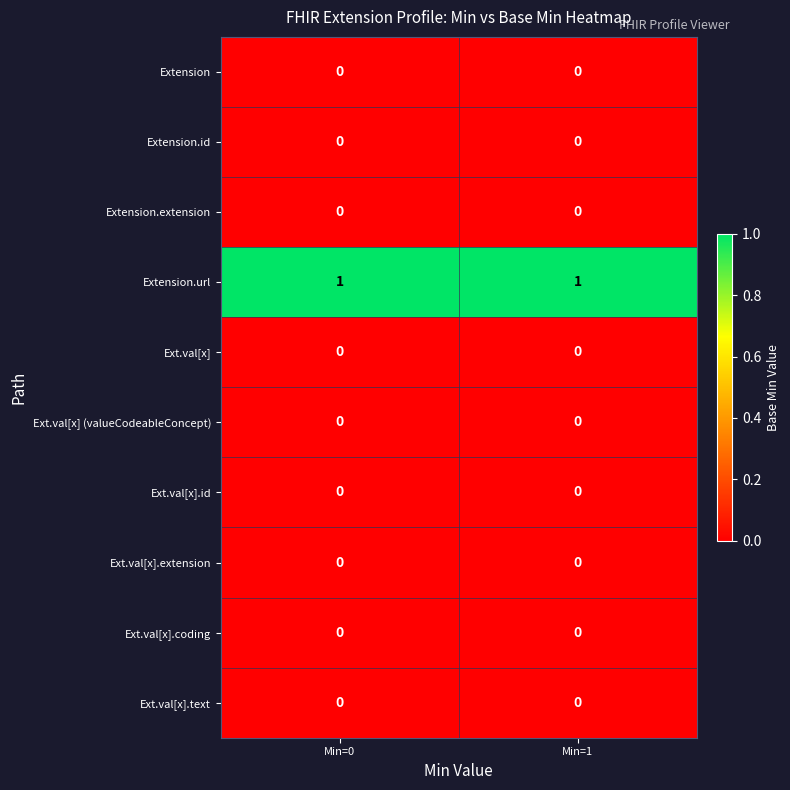

Which series has the largest total across all categories?

Extension.url